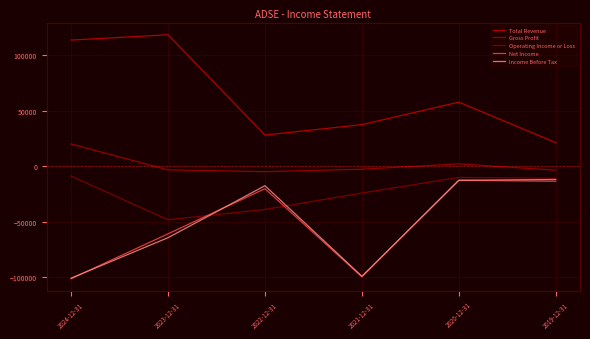

Between 2022-12-31 and 2019-12-31, which series saw the biggest shift?

Operating Income or Loss